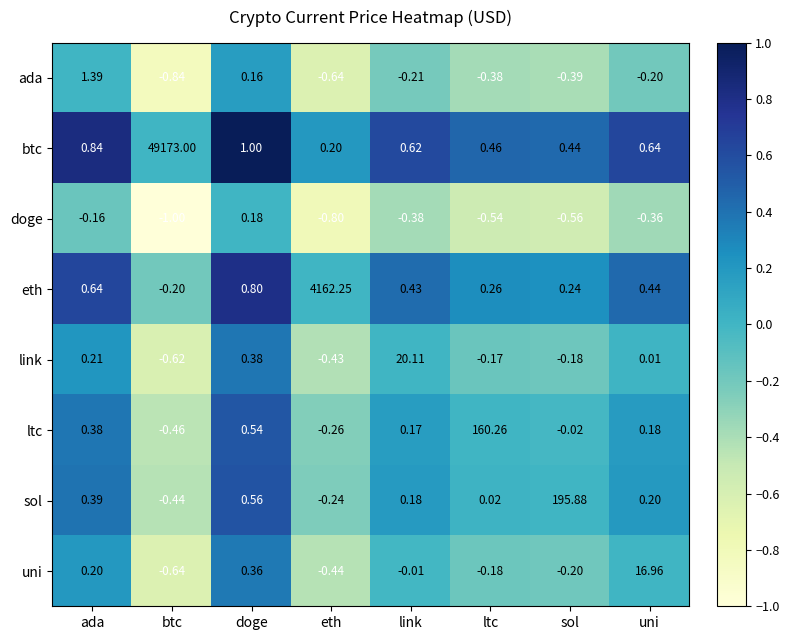

Which series has the largest total across all categories?

btc